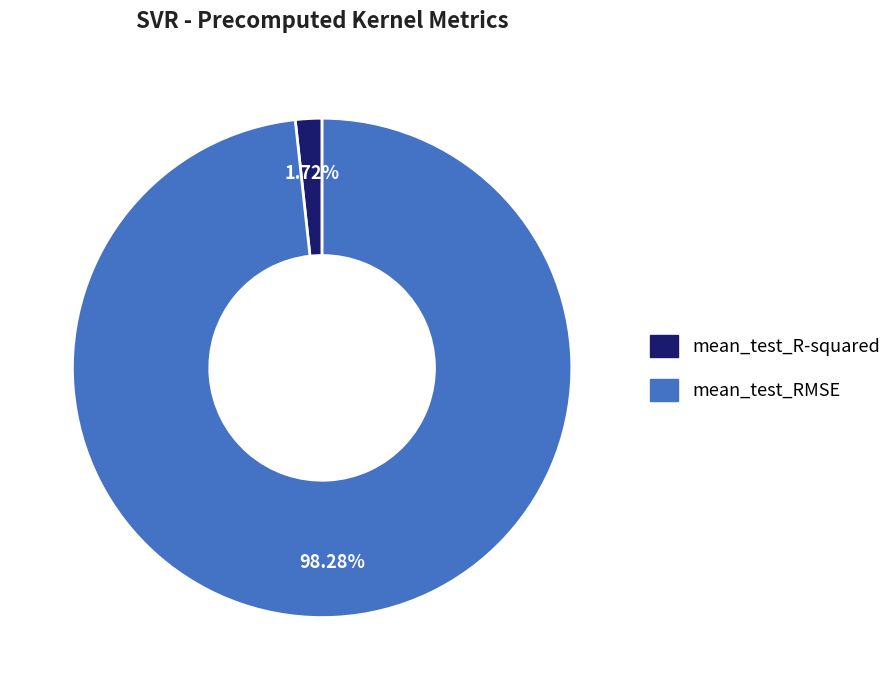

Between mean_test_R-squared and mean_test_RMSE, which is larger?

mean_test_RMSE